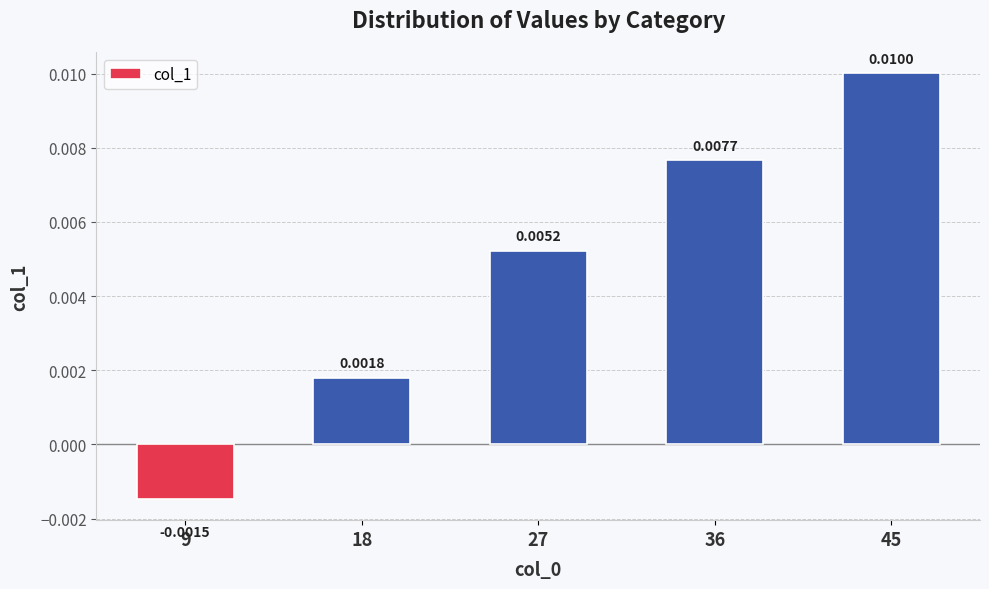

How many values are between 0 and 1?

4